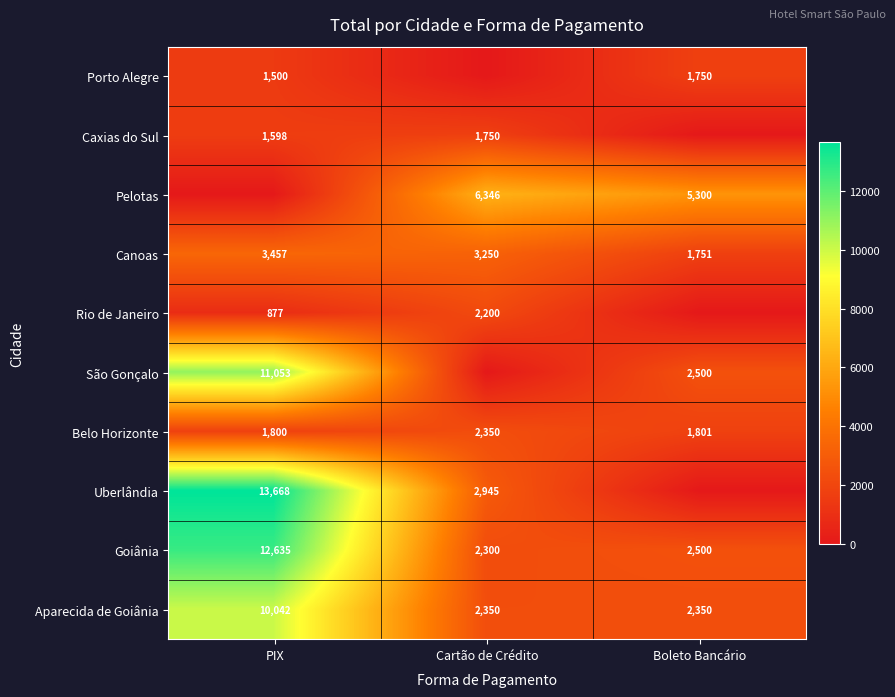

At which category does the chart reach its peak across all series?

PIX